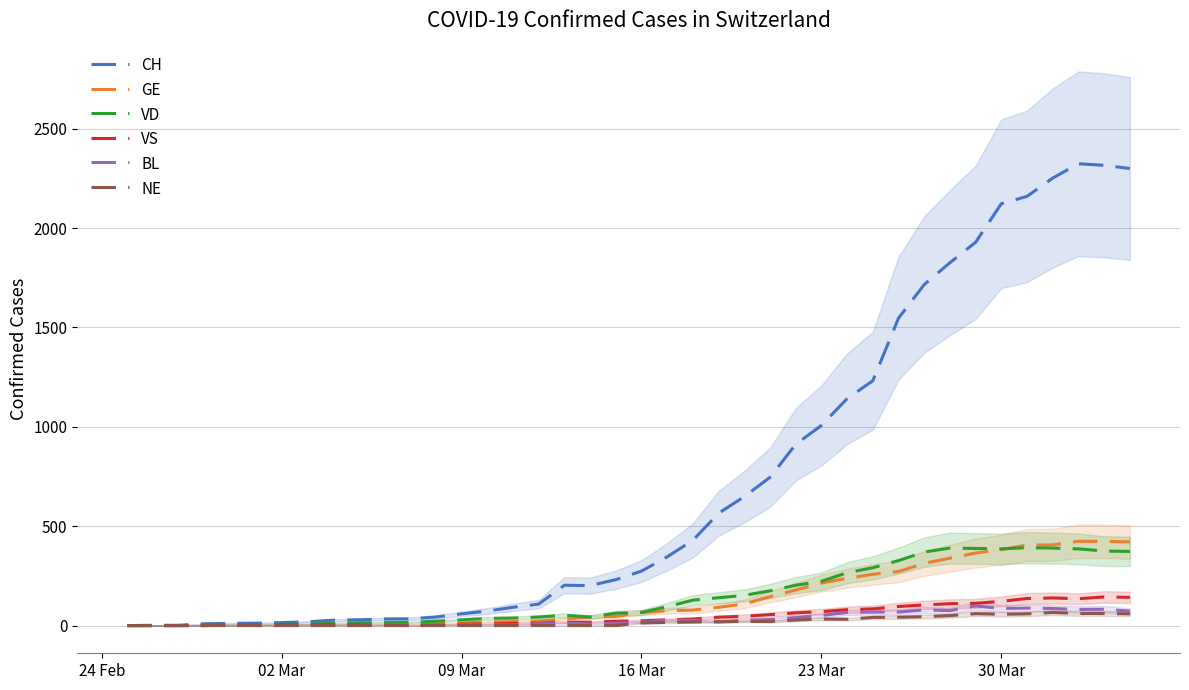

True or false: CH and VD cross at least once.

False